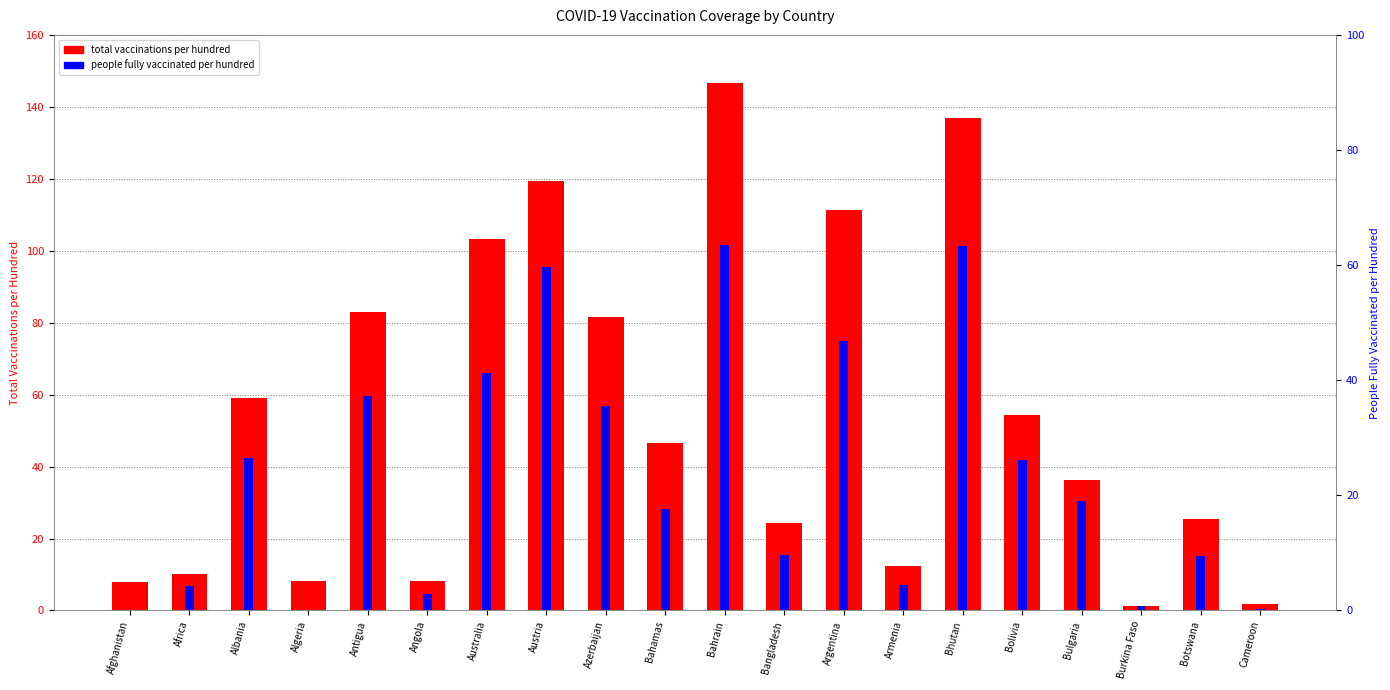

What value does the people fully vaccinated per hundred series have at Albania?

26.5